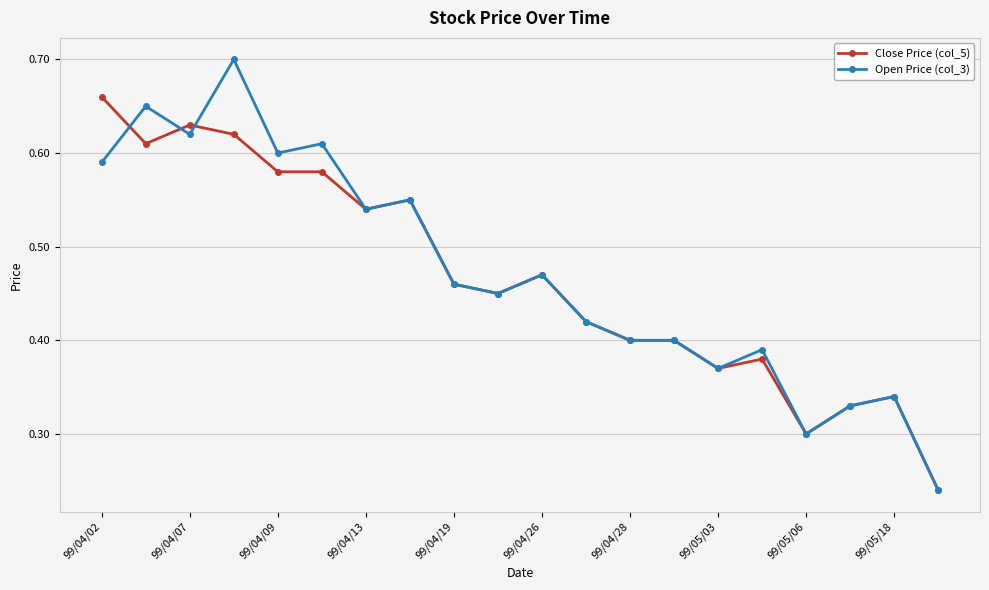

Which series has the largest total across all categories?

Open Price (col_3)